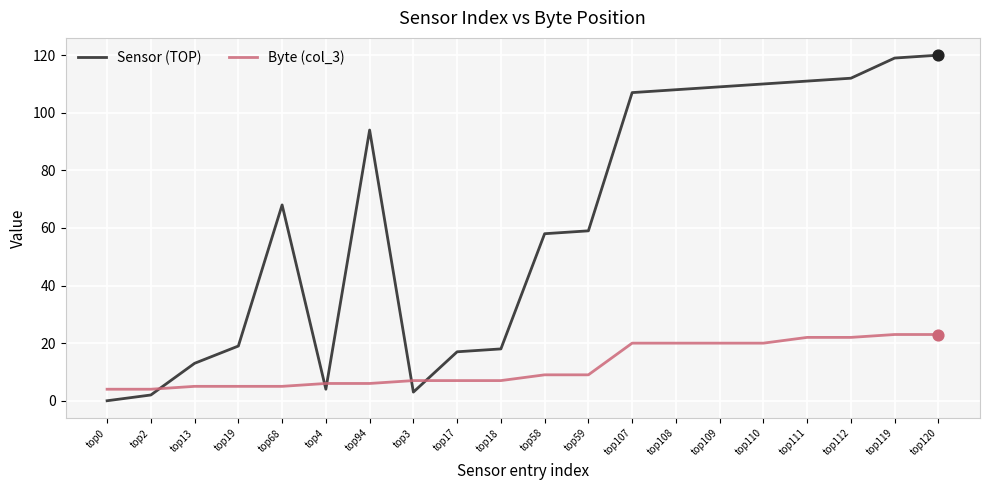

Which series has the largest range (max minus min)?

Sensor (TOP)